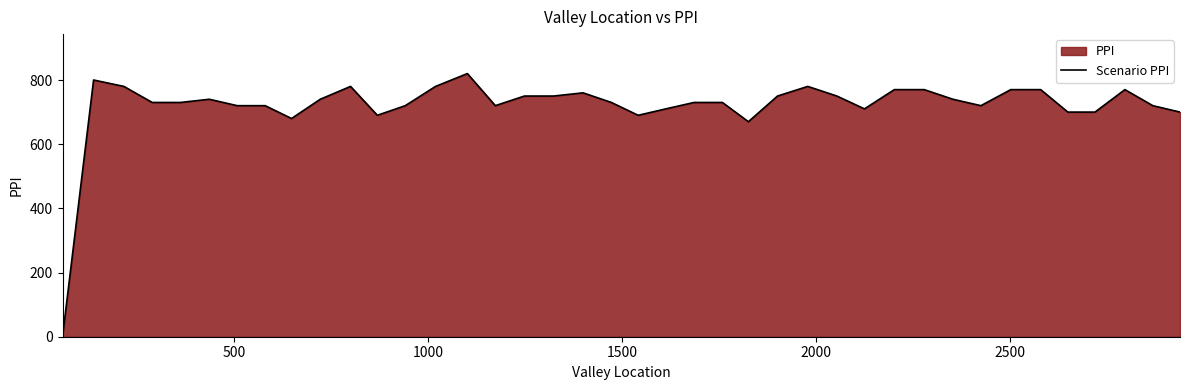

Reading left to right, transcribe all the data shown in this chart.

0	800	780	730	730	740	720	720	680	740	780	690	720	780	820	720	750	750	760	730	690	710	730	730	670	750	780	750	710	770	770	740	720	770	770	700	700	770	720	700